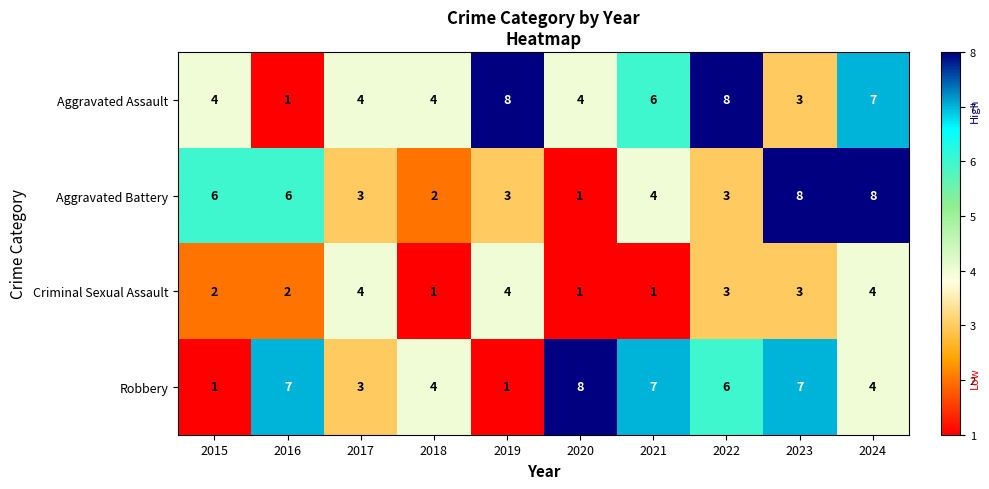

What is the spread (max minus min) of values at 2016?

6